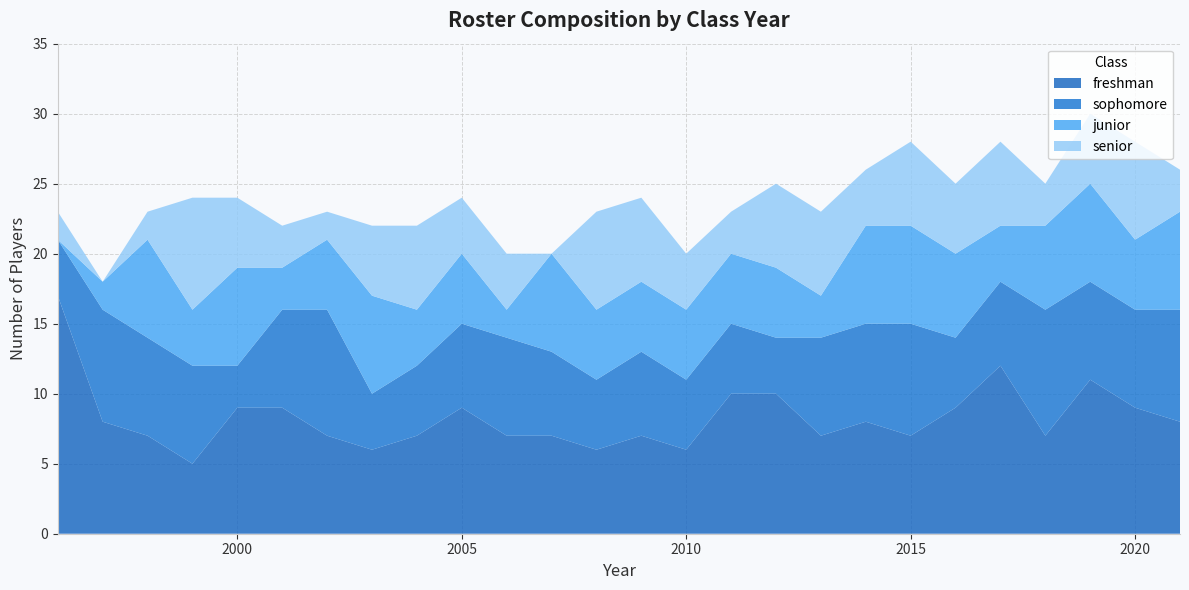

The freshman series shows 6 at 2010. True or false?

True